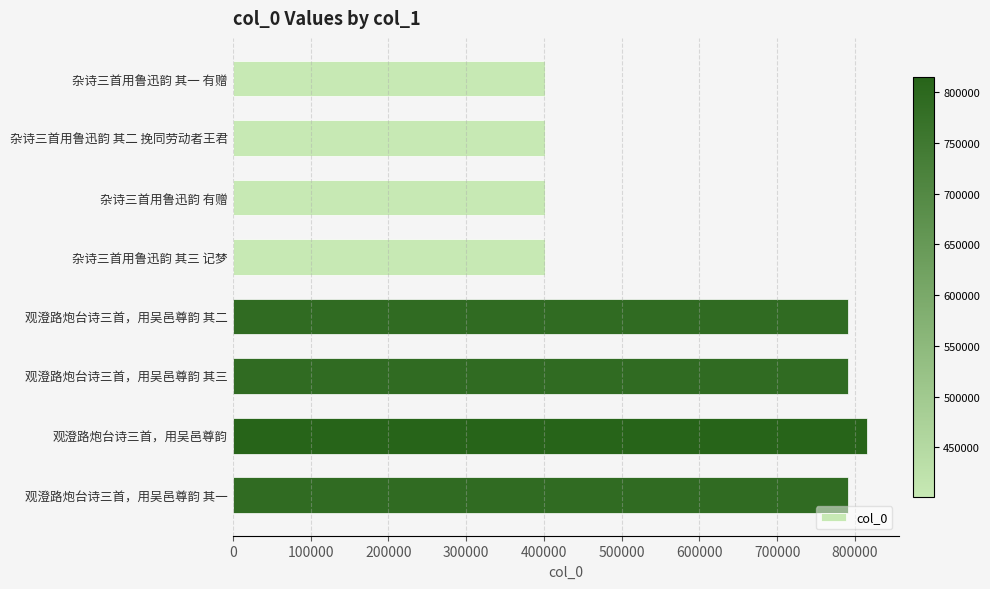

What is the greatest value displayed?

815223